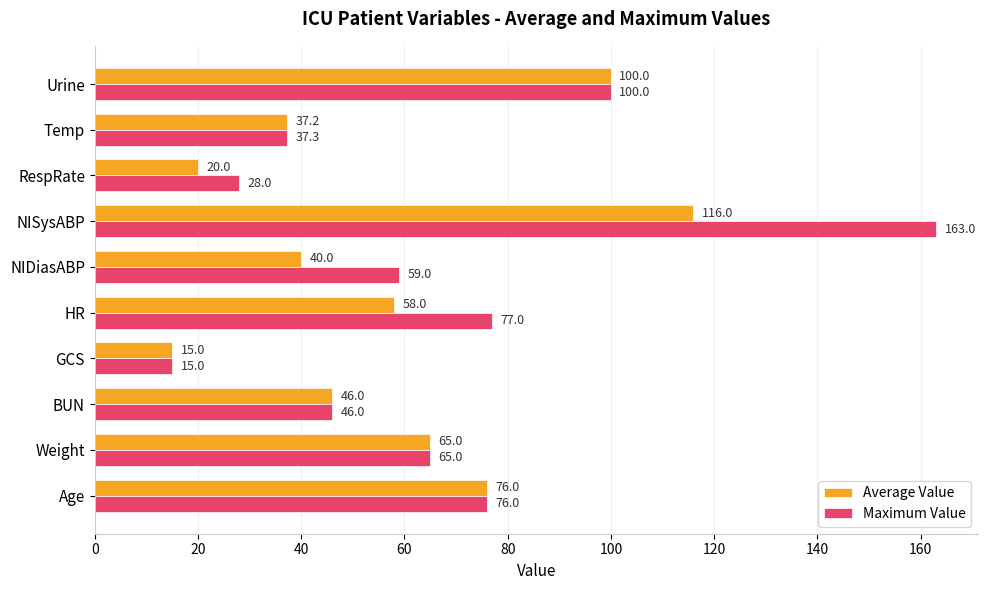

Which series has the largest total across all categories?

Maximum Value